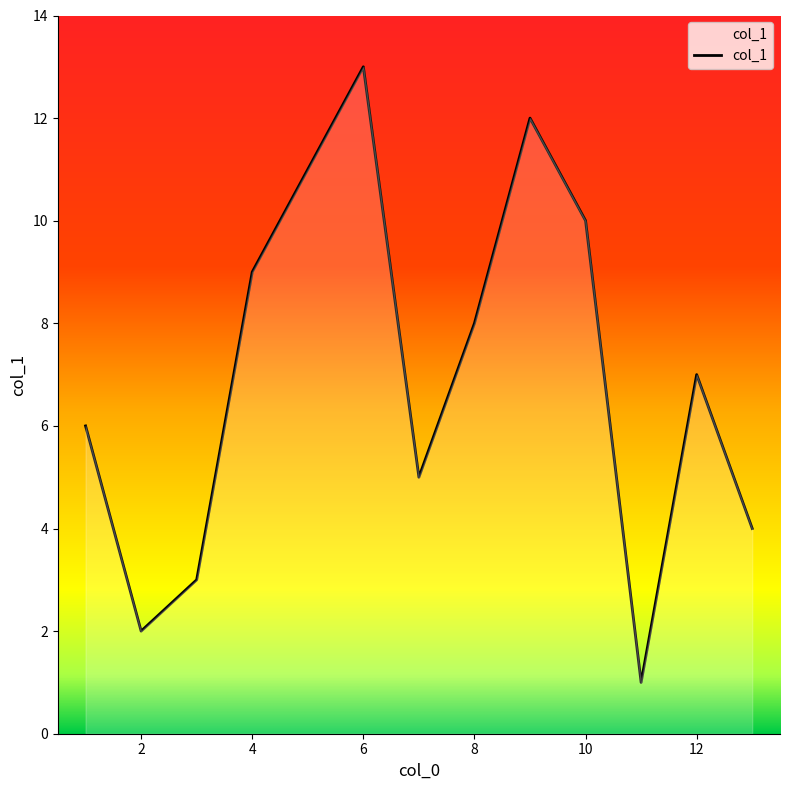

What is the difference between the maximum and minimum values?

12